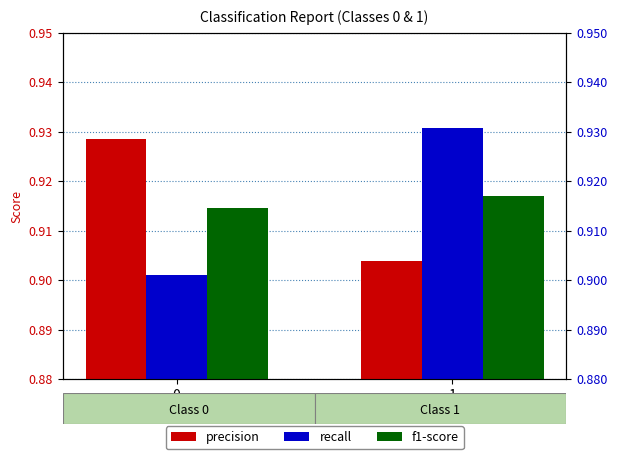

Reading left to right, extract all data points from this chart.

precision: 0.9	0.9
recall: 0.9	0.9
f1-score: 0.9	0.9